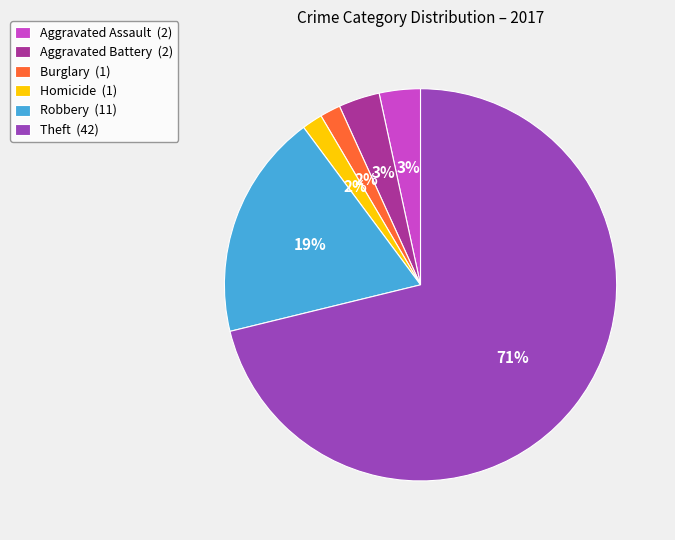

What percentage is the Burglary (1) slice, to the nearest percent?

2%